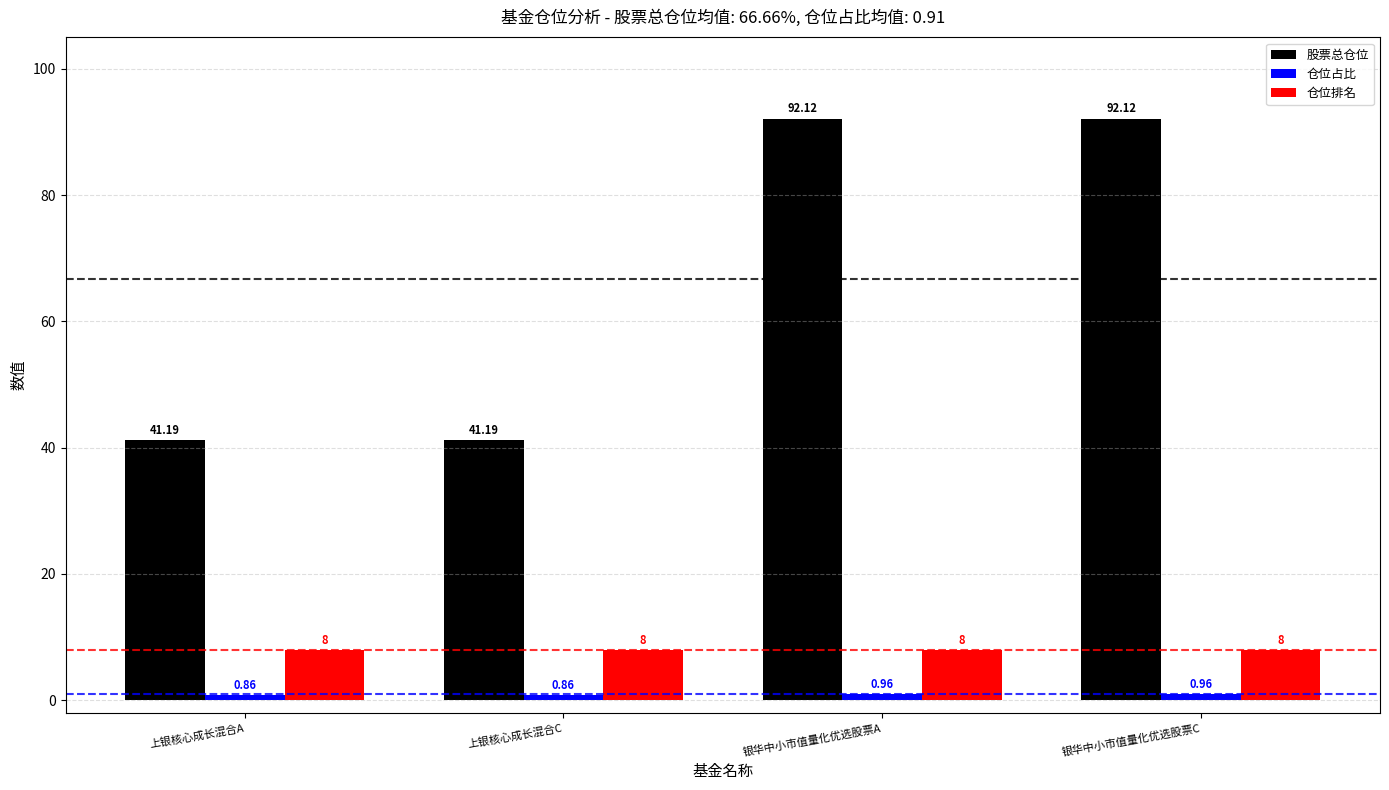

Between 上银核心成长混合C and 银华中小市值量化优选股票A, which series saw the biggest shift?

股票总仓位